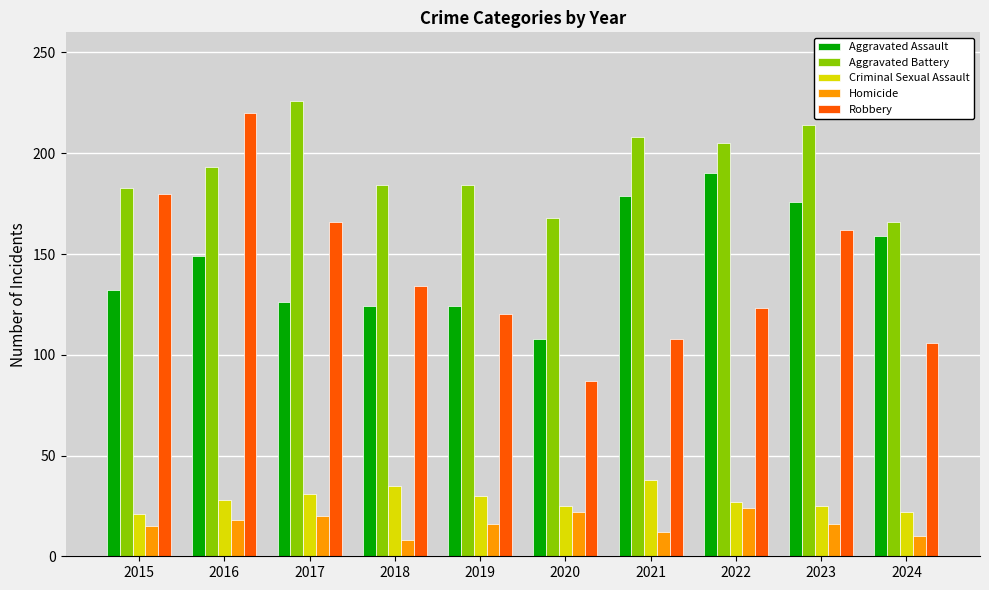

At which label is Robbery closest to 153?

2023